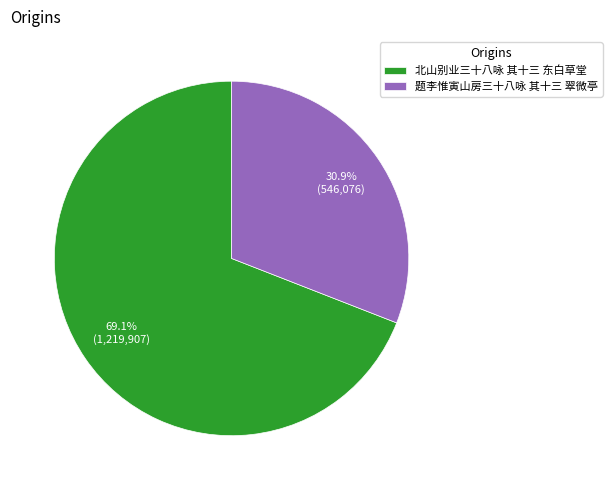

How many slices are in this pie chart?

2